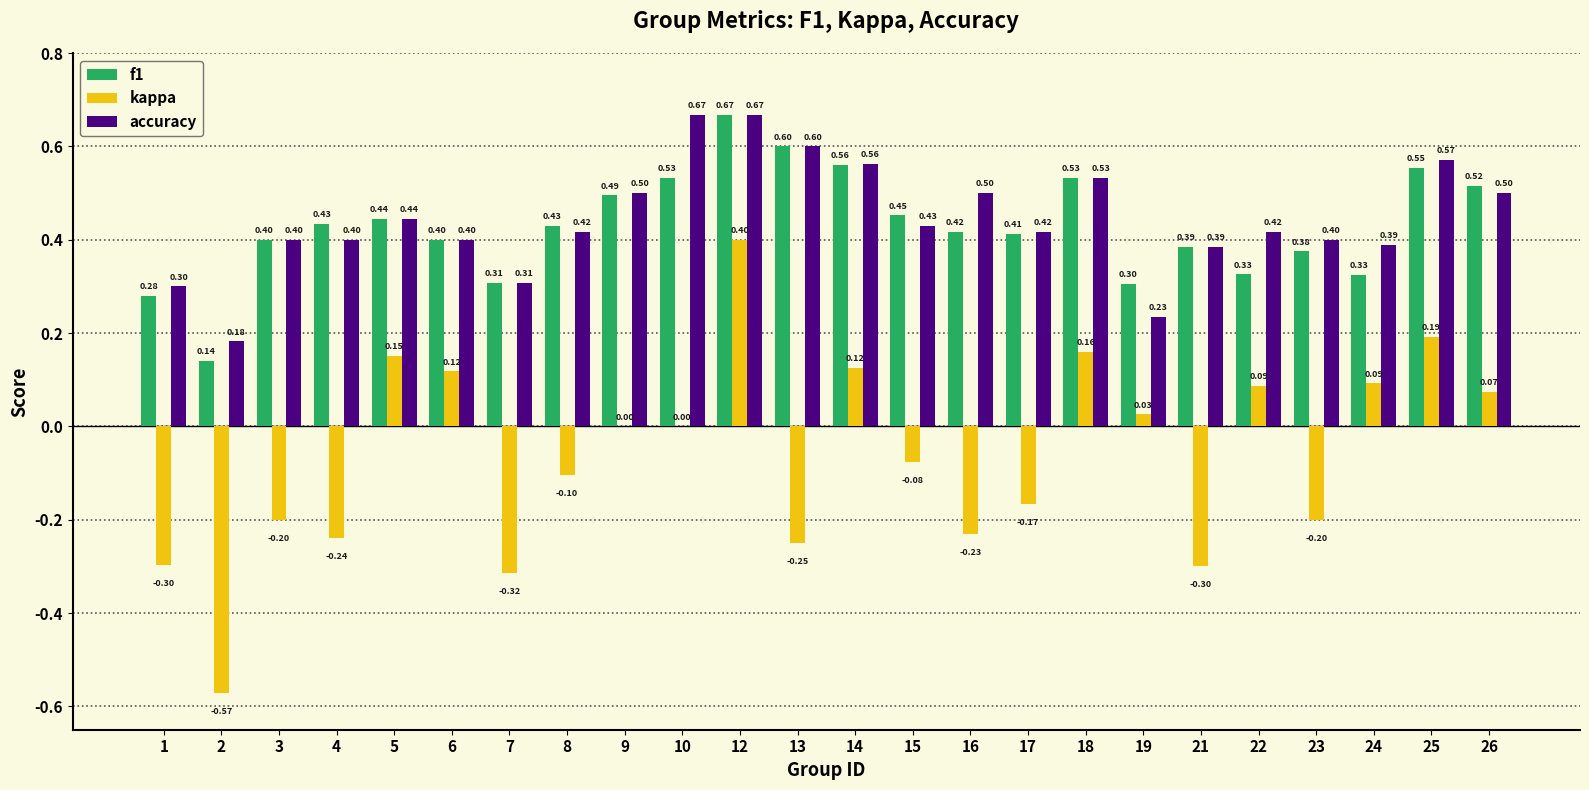

At which category is the sum across all series the highest?

12